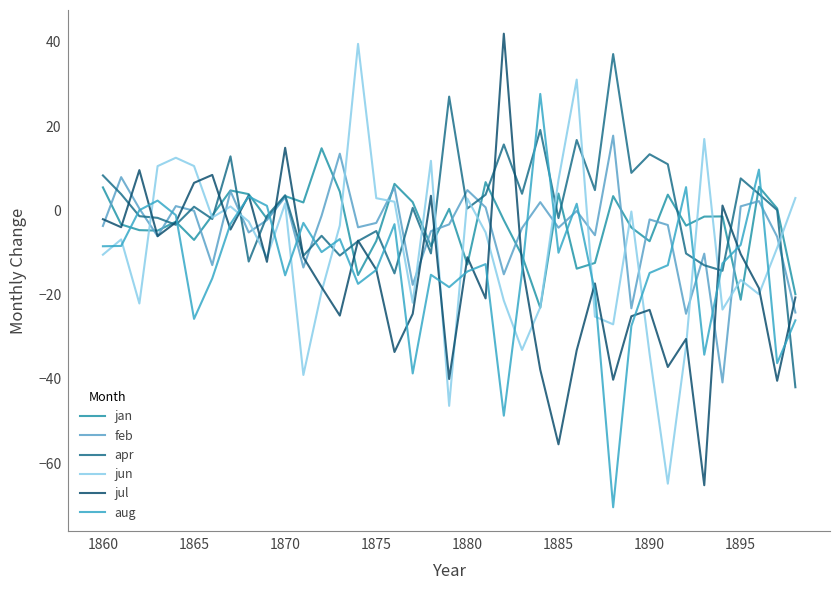

What are all the series names shown in the legend?

jan, feb, apr, jun, jul, aug